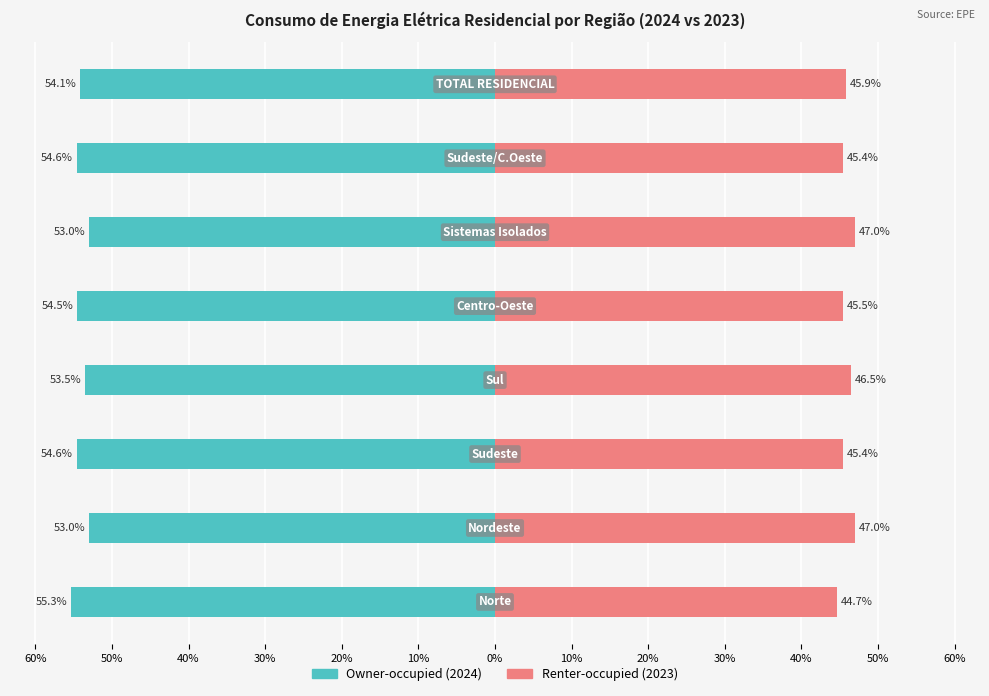

What is the smallest value displayed?

-55.3